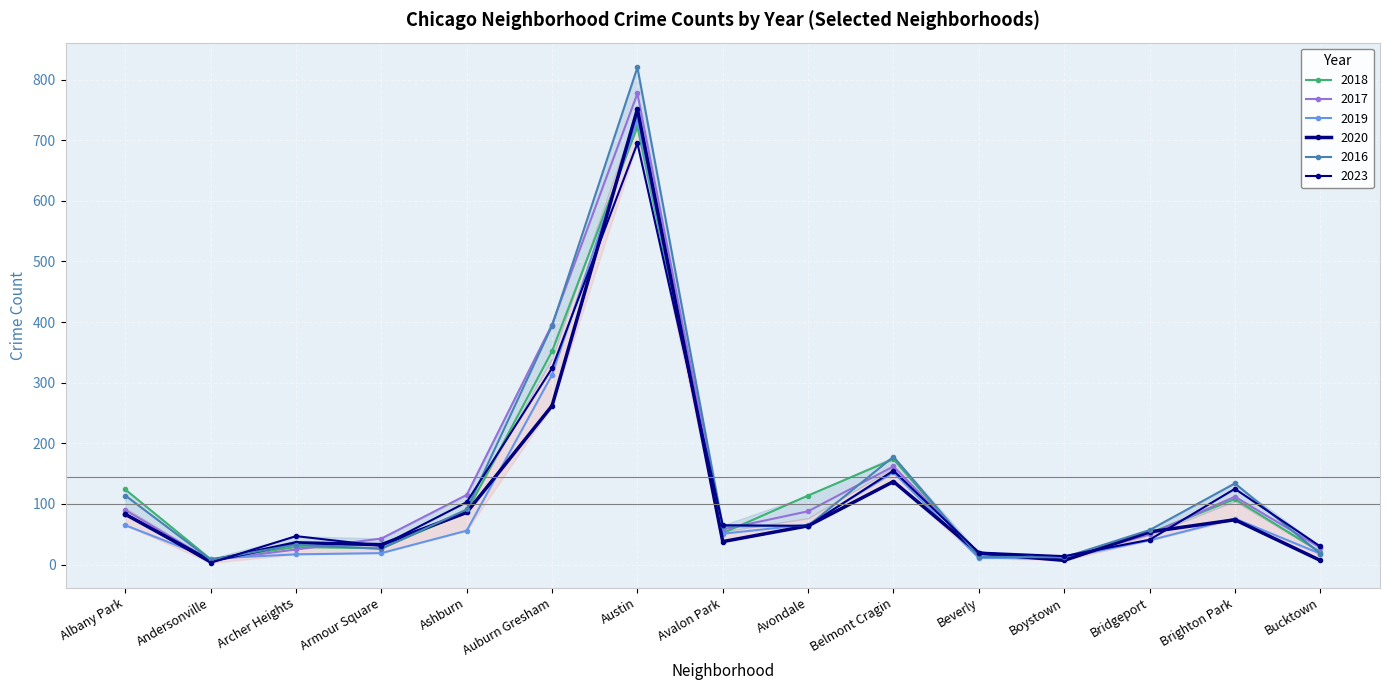

Which category has the highest value across all series?

Austin